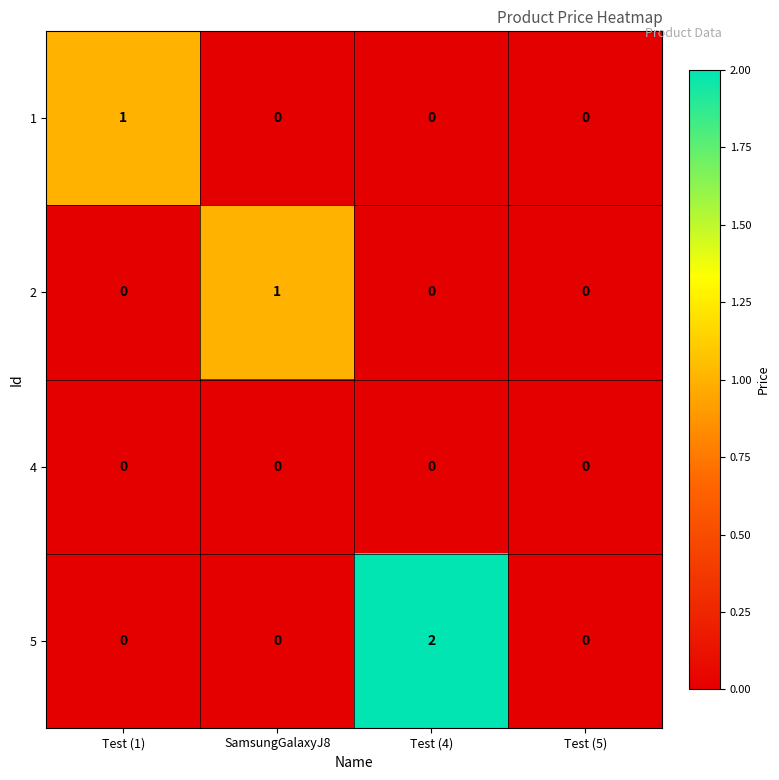

True or false: 2 has a value of -1 at Test (1).

False